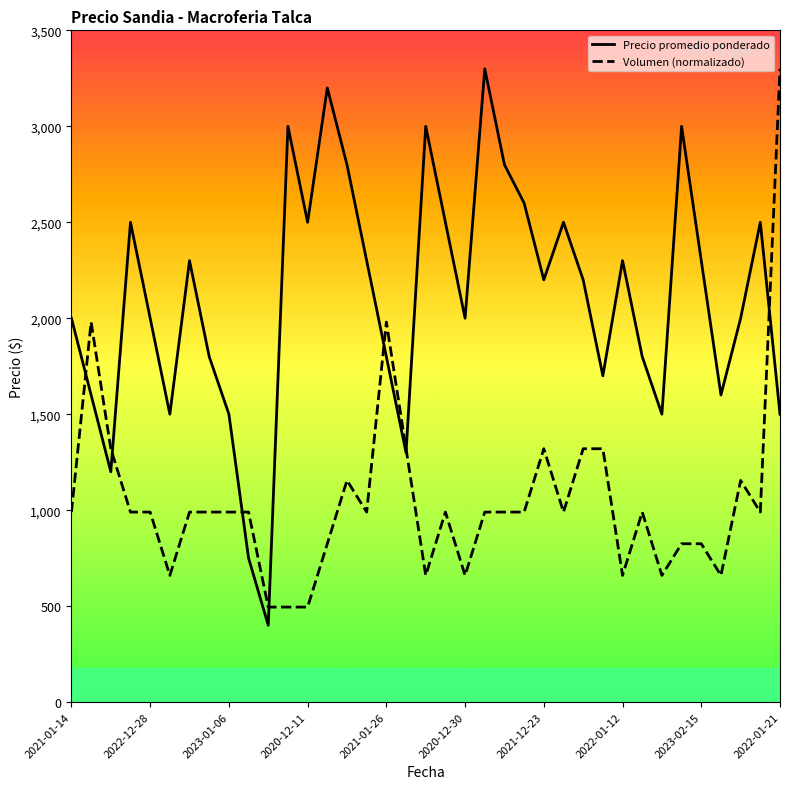

What is the average value of the Precio promedio ponderado series?

2101